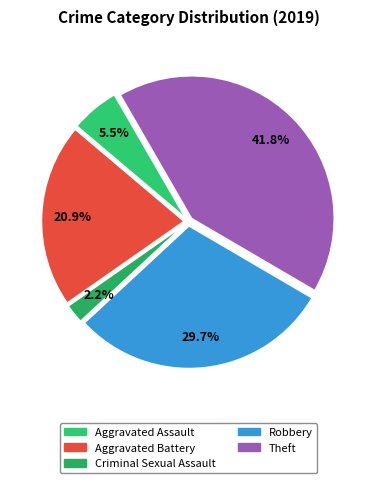

Does any single category account for the majority?

No